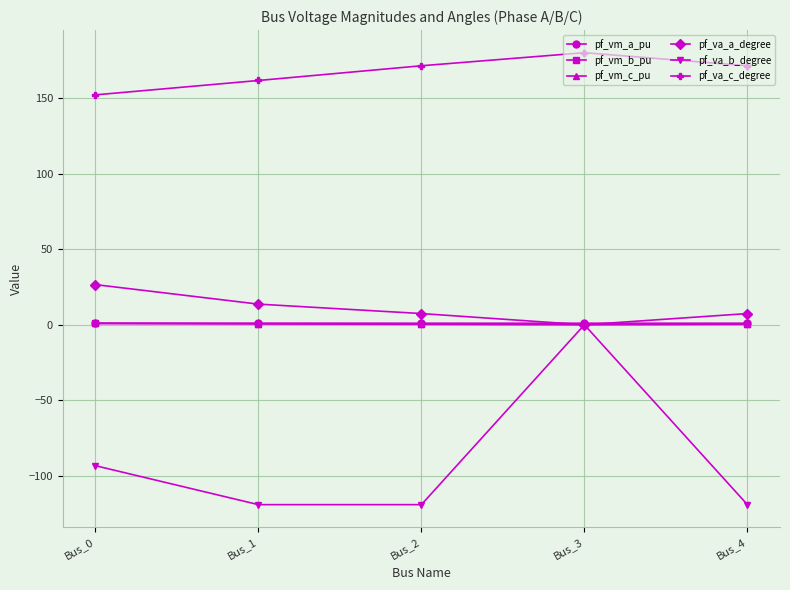

What is the maximum value shown in the chart?

180.0